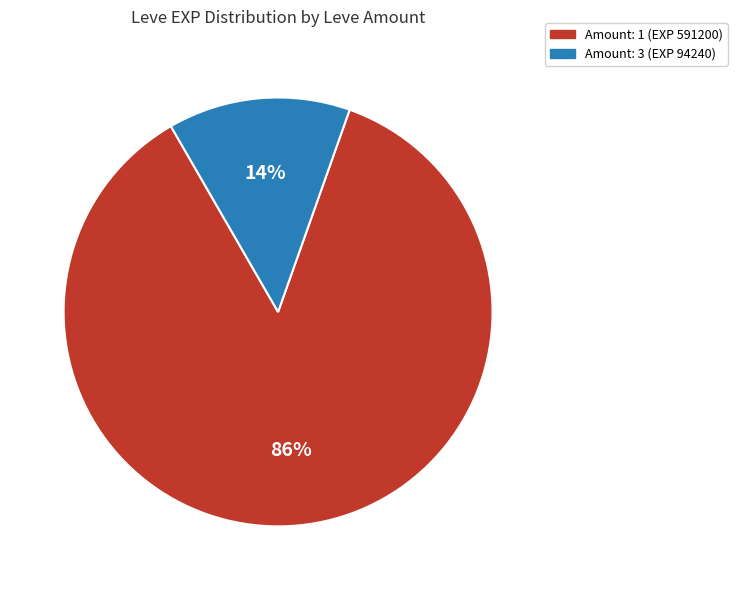

To the nearest percent, what is the average slice percentage?

50%